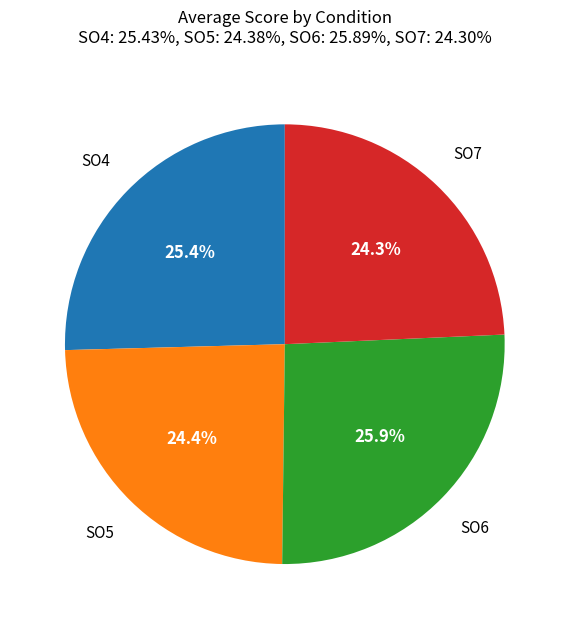

How many segments does this pie chart have?

4